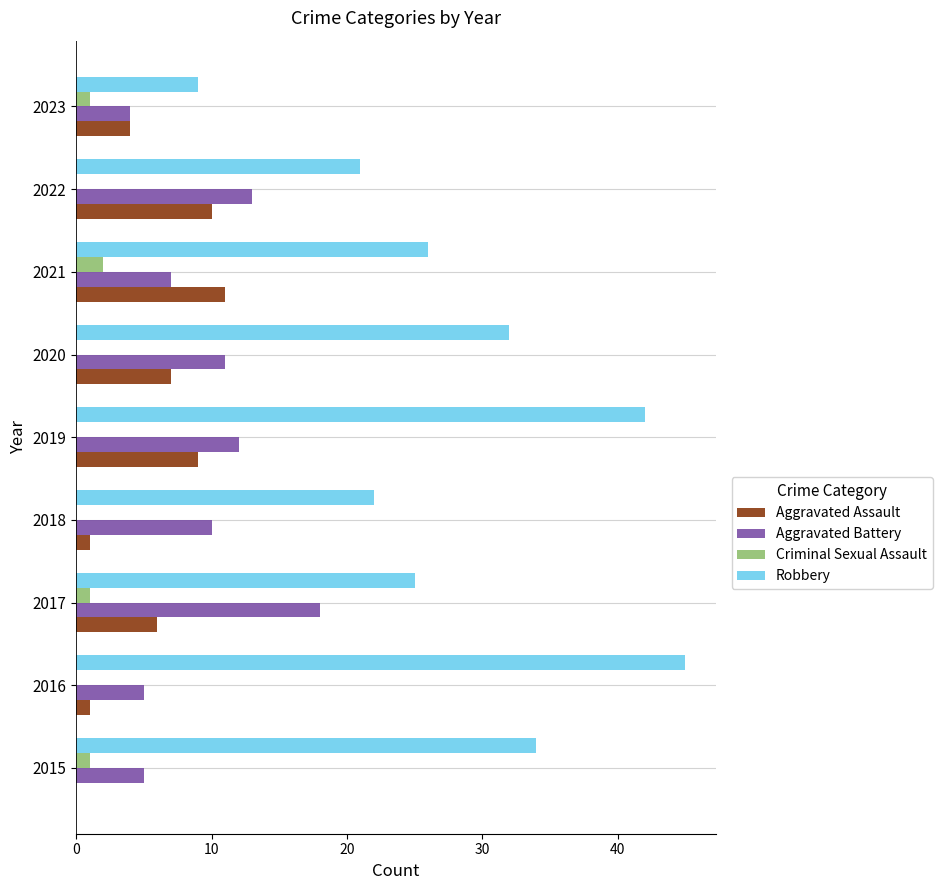

Between 2021 and 2023, which series saw the biggest shift?

Robbery